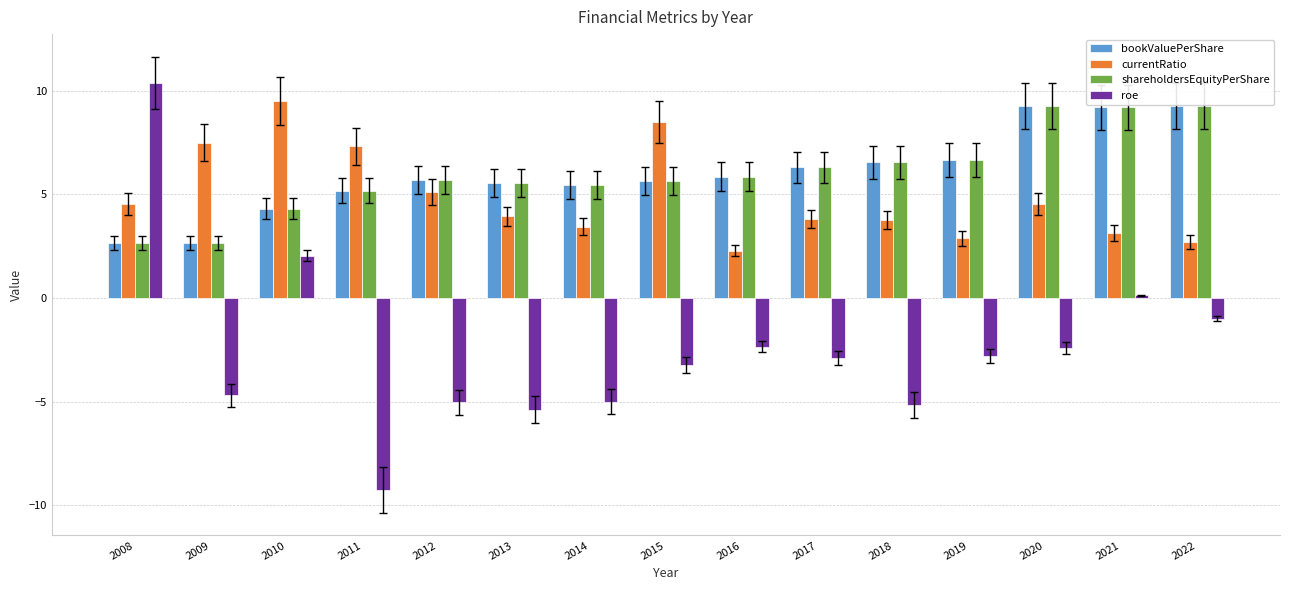

Where does the roe series first go above -2?

2008